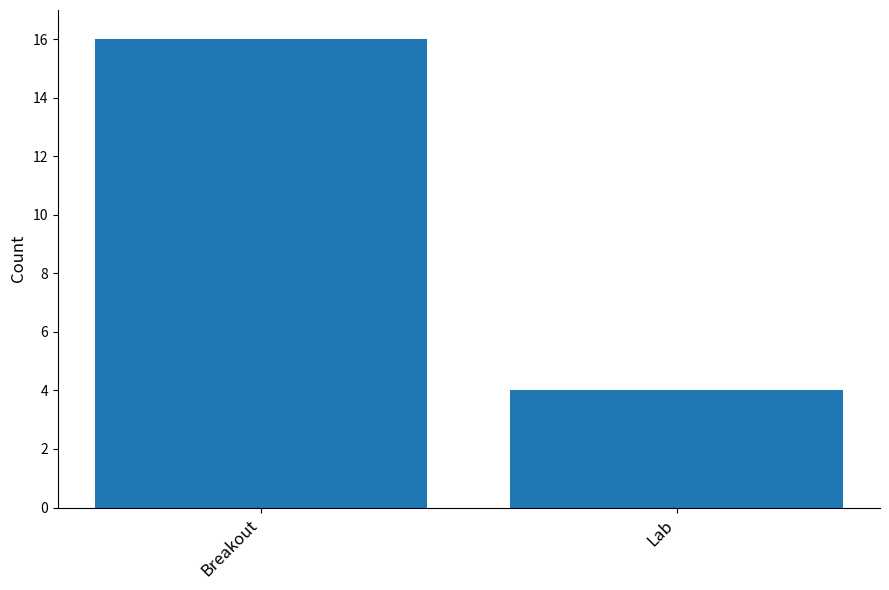

How many distinct data groups are displayed?

1